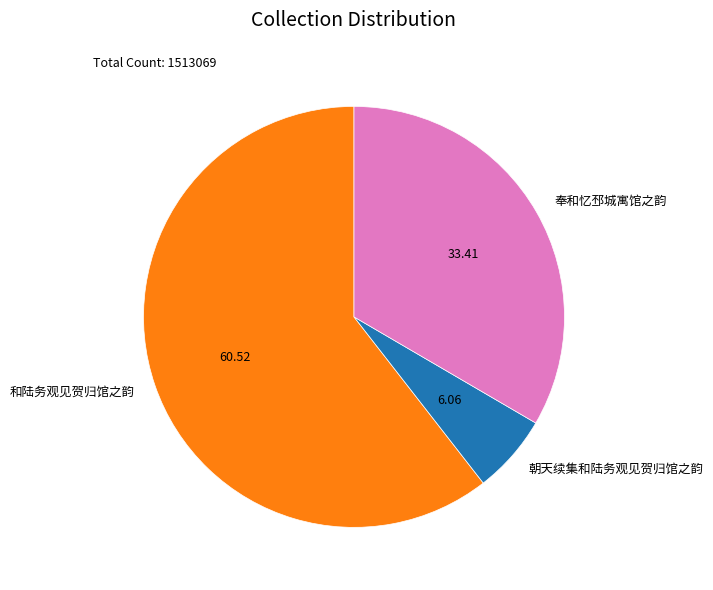

Combined, do 朝天续集和陆务观见贺归馆之韵 and 和陆务观见贺归馆之韵 account for over 50%?

Yes